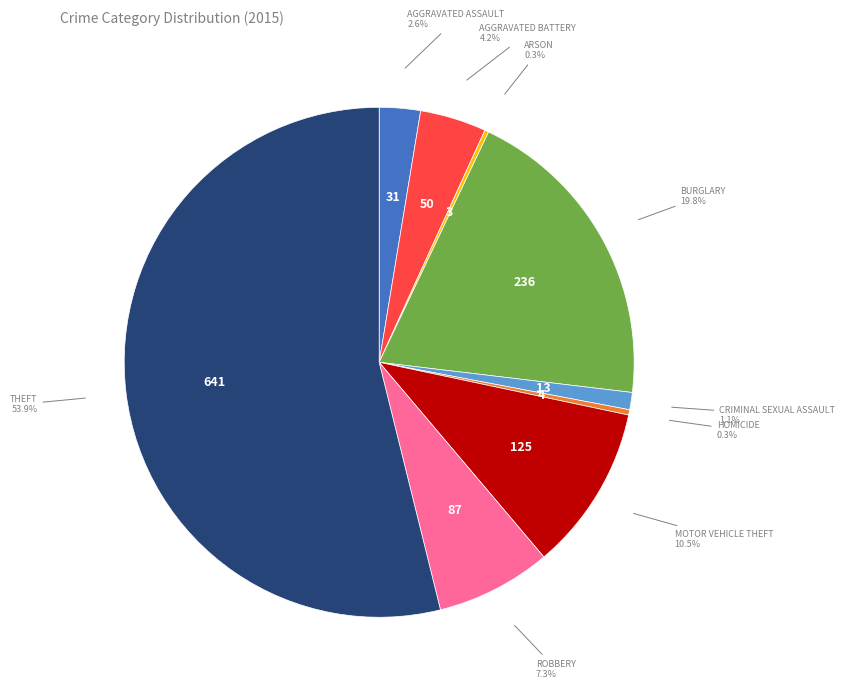

Is there a majority slice in this chart?

Yes